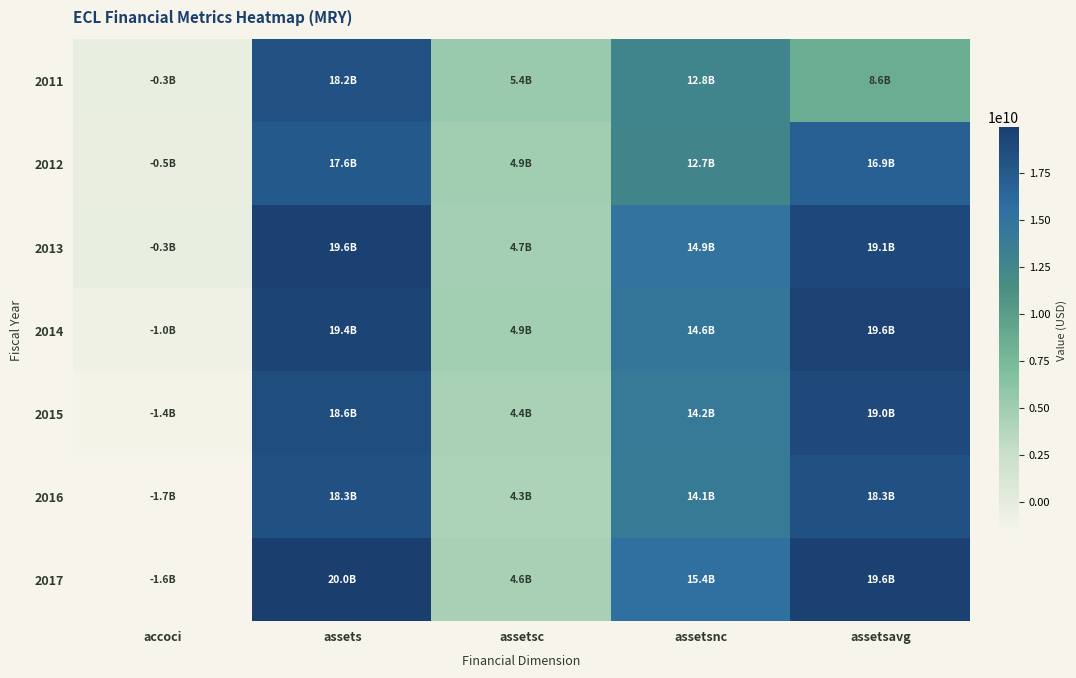

Reading left to right, extract all data points from this chart.

2011: accoci=-344900000	assets=18184700000	assetsc=5396000000	assetsnc=12788700000	assetsavg=8590000000
2012: accoci=-459700000	assets=17572300000	assetsc=4892000000	assetsnc=12680300000	assetsavg=16905550000
2013: accoci=-305200000	assets=19636500000	assetsc=4698400000	assetsnc=14938100000	assetsavg=19050150000
2014: accoci=-951900000	assets=19427400000	assetsc=4853000000	assetsnc=14574400000	assetsavg=19572600000
2015: accoci=-1423300000	assets=18641700000	assetsc=4447500000	assetsnc=14194200000	assetsavg=18998575000
2016: accoci=-1712900000	assets=18330200000	assetsc=4279400000	assetsnc=14050800000	assetsavg=18318850000
2017: accoci=-1643400000	assets=19963500000	assetsc=4594300000	assetsnc=15369200000	assetsavg=19641650000